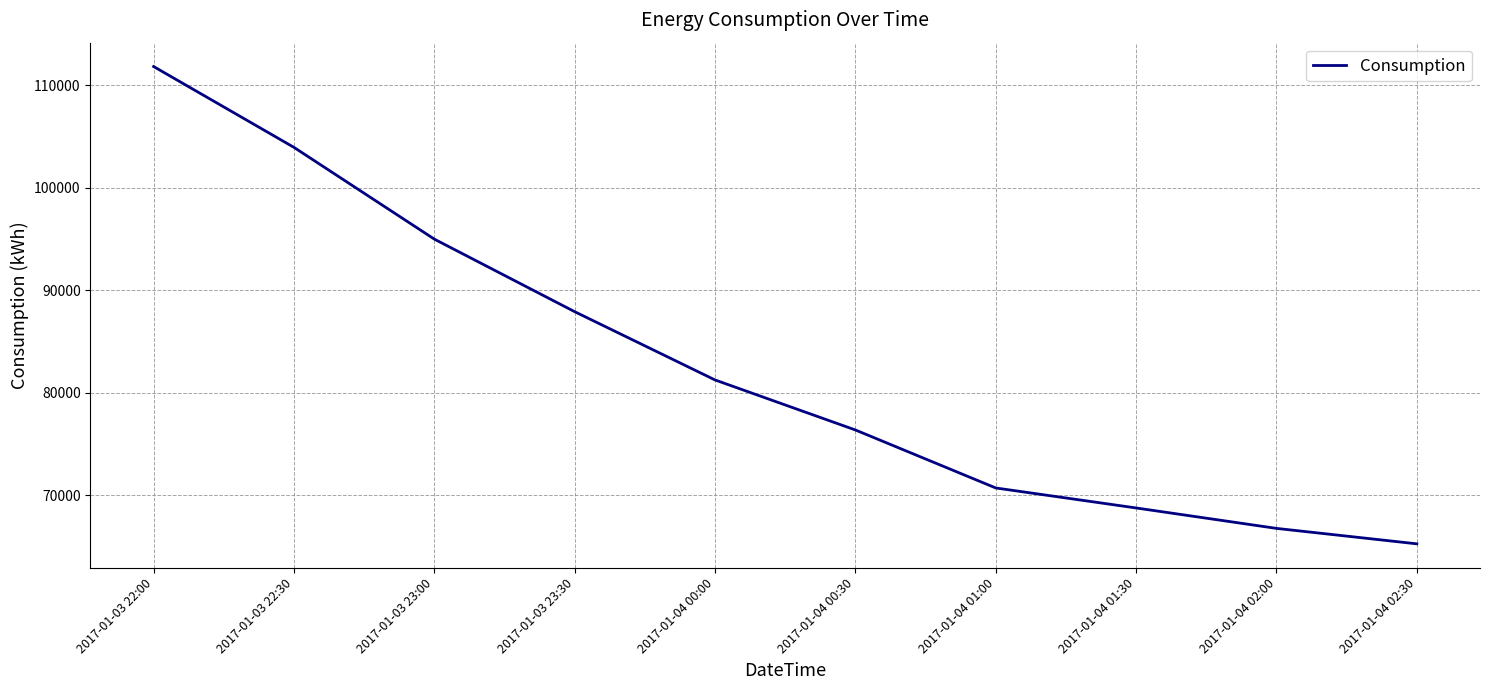

Approximately how many times larger is the value at 2017-01-04 00:00 compared to 2017-01-04 00:30?

1.1